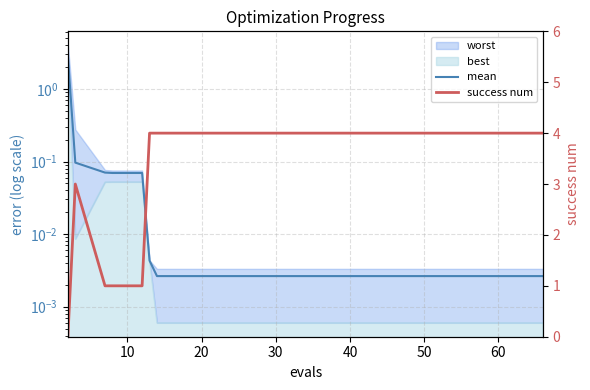

What is the difference between the maximum and minimum values in the mean series?

2.8